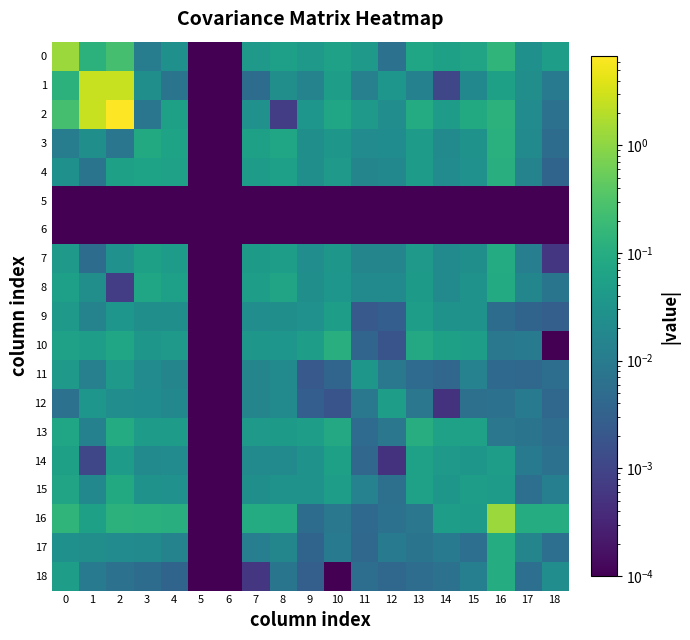

Reading right to left, extract all data points from this chart.

0: 18=0.0	17=0.0	16=0.1	15=0.1	14=0.1	13=0.1	12=0.0	11=0.0	10=0.1	9=0.0	8=0.1	7=0.0	6=0.0	5=0.0	4=0.0	3=0.0	2=0.3	1=0.1	0=1.3
1: 18=0.0	17=0.0	16=0.1	15=0.0	14=0.0	13=0.0	12=0.0	11=0.0	10=0.0	9=0.0	8=0.0	7=0.0	6=0.0	5=0.0	4=0.0	3=0.0	2=2.7	1=2.7	0=0.1
2: 18=0.0	17=0.0	16=0.1	15=0.1	14=0.0	13=0.1	12=0.0	11=0.0	10=0.1	9=0.0	8=0.0	7=0.0	6=0.0	5=0.0	4=0.1	3=0.0	2=6.7	1=2.7	0=0.3
3: 18=0.0	17=0.0	16=0.1	15=0.0	14=0.0	13=0.0	12=0.0	11=0.0	10=0.0	9=0.0	8=0.1	7=0.1	6=0.0	5=0.0	4=0.1	3=0.1	2=0.0	1=0.0	0=0.0
4: 18=0.0	17=0.0	16=0.1	15=0.0	14=0.0	13=0.0	12=0.0	11=0.0	10=0.0	9=0.0	8=0.1	7=0.0	6=0.0	5=0.0	4=0.1	3=0.1	2=0.1	1=0.0	0=0.0
5: 18=0.0	17=0.0	16=0.0	15=0.0	14=0.0	13=0.0	12=0.0	11=0.0	10=0.0	9=0.0	8=0.0	7=0.0	6=0.0	5=0.0	4=0.0	3=0.0	2=0.0	1=0.0	0=0.0
6: 18=0.0	17=0.0	16=0.0	15=0.0	14=0.0	13=0.0	12=0.0	11=0.0	10=0.0	9=0.0	8=0.0	7=0.0	6=0.0	5=0.0	4=0.0	3=0.0	2=0.0	1=0.0	0=0.0
7: 18=0.0	17=0.0	16=0.1	15=0.0	14=0.0	13=0.0	12=0.0	11=0.0	10=0.0	9=0.0	8=0.0	7=0.0	6=0.0	5=0.0	4=0.0	3=0.1	2=0.0	1=0.0	0=0.0
8: 18=0.0	17=0.0	16=0.1	15=0.0	14=0.0	13=0.0	12=0.0	11=0.0	10=0.0	9=0.0	8=0.1	7=0.0	6=0.0	5=0.0	4=0.1	3=0.1	2=0.0	1=0.0	0=0.1
9: 18=0.0	17=0.0	16=0.0	15=0.0	14=0.0	13=0.0	12=0.0	11=0.0	10=0.0	9=0.0	8=0.0	7=0.0	6=0.0	5=0.0	4=0.0	3=0.0	2=0.0	1=0.0	0=0.0
10: 18=0.0	17=0.0	16=0.0	15=0.0	14=0.1	13=0.1	12=0.0	11=0.0	10=0.1	9=0.0	8=0.0	7=0.0	6=0.0	5=0.0	4=0.0	3=0.0	2=0.1	1=0.0	0=0.1
11: 18=0.0	17=0.0	16=0.0	15=0.0	14=0.0	13=0.0	12=0.0	11=0.0	10=0.0	9=0.0	8=0.0	7=0.0	6=0.0	5=0.0	4=0.0	3=0.0	2=0.0	1=0.0	0=0.0
12: 18=0.0	17=0.0	16=0.0	15=0.0	14=0.0	13=0.0	12=0.1	11=0.0	10=0.0	9=0.0	8=0.0	7=0.0	6=0.0	5=0.0	4=0.0	3=0.0	2=0.0	1=0.0	0=0.0
13: 18=0.0	17=0.0	16=0.0	15=0.1	14=0.1	13=0.1	12=0.0	11=0.0	10=0.1	9=0.0	8=0.0	7=0.0	6=0.0	5=0.0	4=0.0	3=0.0	2=0.1	1=0.0	0=0.1
14: 18=0.0	17=0.0	16=0.1	15=0.0	14=0.0	13=0.1	12=0.0	11=0.0	10=0.1	9=0.0	8=0.0	7=0.0	6=0.0	5=0.0	4=0.0	3=0.0	2=0.0	1=0.0	0=0.1
15: 18=0.0	17=0.0	16=0.0	15=0.0	14=0.0	13=0.1	12=0.0	11=0.0	10=0.0	9=0.0	8=0.0	7=0.0	6=0.0	5=0.0	4=0.0	3=0.0	2=0.1	1=0.0	0=0.1
16: 18=0.1	17=0.1	16=1.3	15=0.0	14=0.1	13=0.0	12=0.0	11=0.0	10=0.0	9=0.0	8=0.1	7=0.1	6=0.0	5=0.0	4=0.1	3=0.1	2=0.1	1=0.1	0=0.1
17: 18=0.0	17=0.0	16=0.1	15=0.0	14=0.0	13=0.0	12=0.0	11=0.0	10=0.0	9=0.0	8=0.0	7=0.0	6=0.0	5=0.0	4=0.0	3=0.0	2=0.0	1=0.0	0=0.0
18: 18=0.0	17=0.0	16=0.1	15=0.0	14=0.0	13=0.0	12=0.0	11=0.0	10=0.0	9=0.0	8=0.0	7=0.0	6=0.0	5=0.0	4=0.0	3=0.0	2=0.0	1=0.0	0=0.0